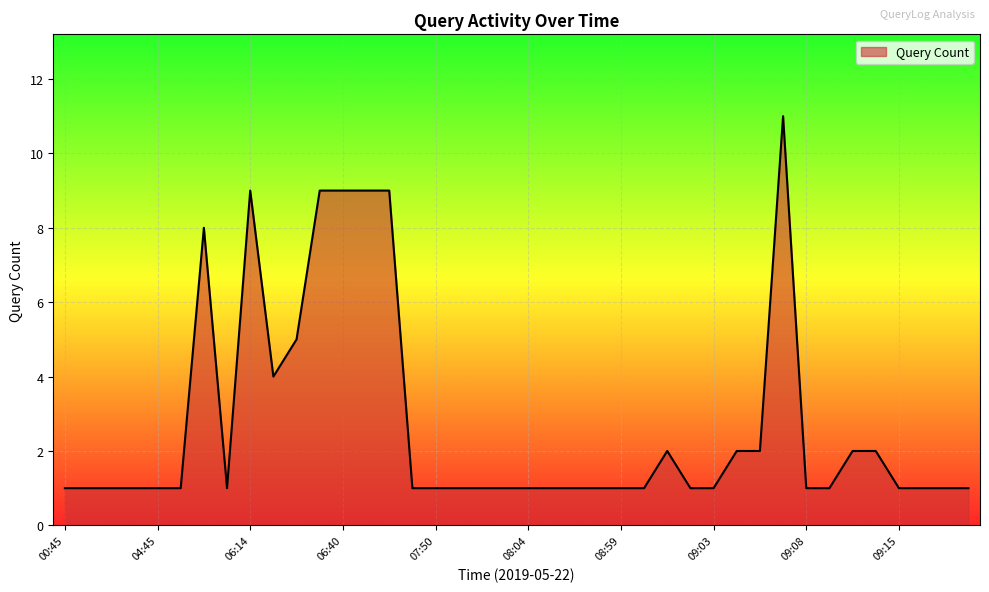

What is the difference between the maximum and minimum values?

10